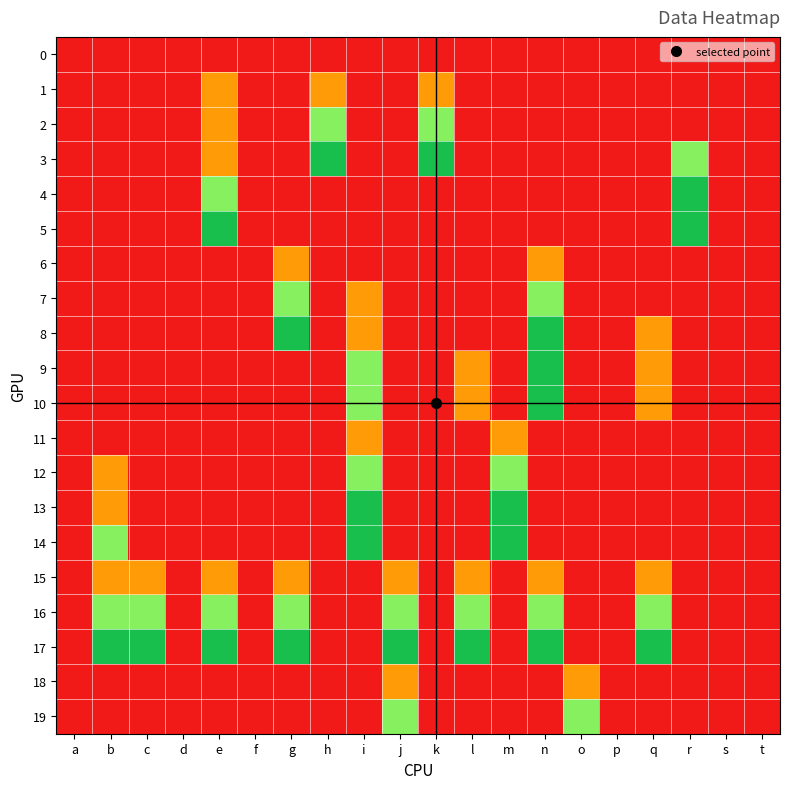

How many series are shown in this chart?

20